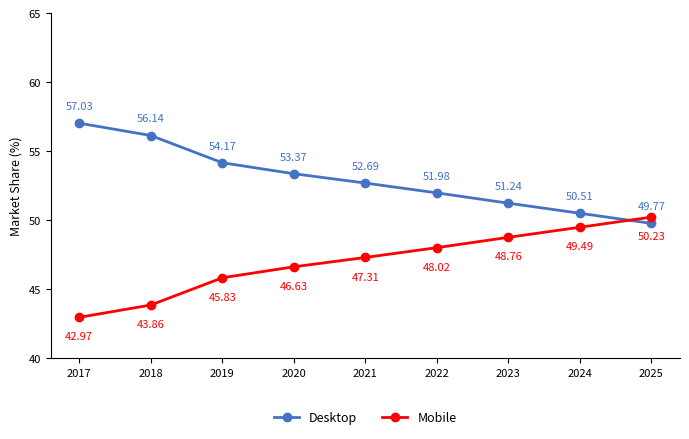

What are all the series names shown in the legend?

Desktop, Mobile